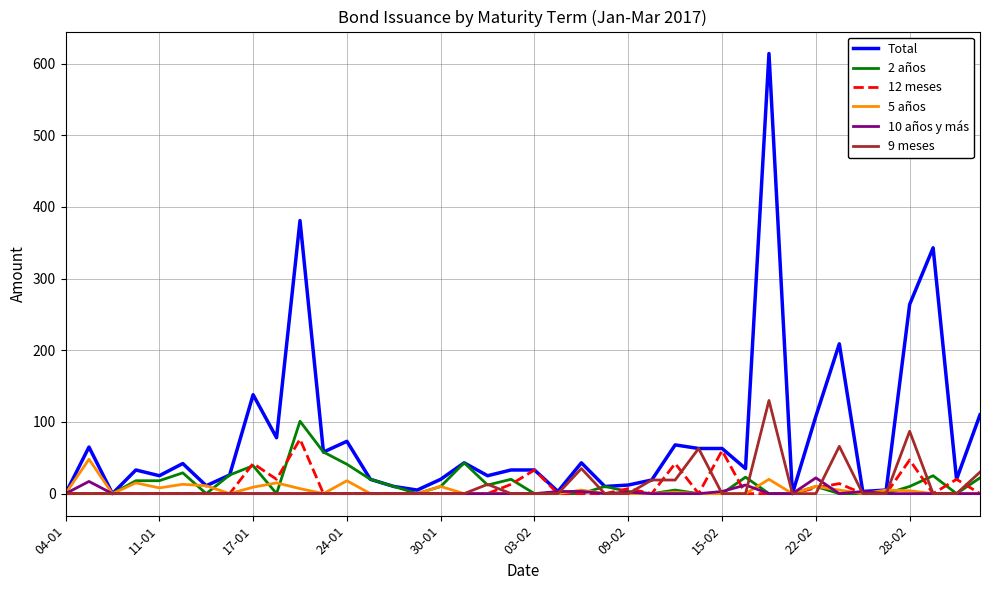

Which series has the largest range (max minus min)?

Total